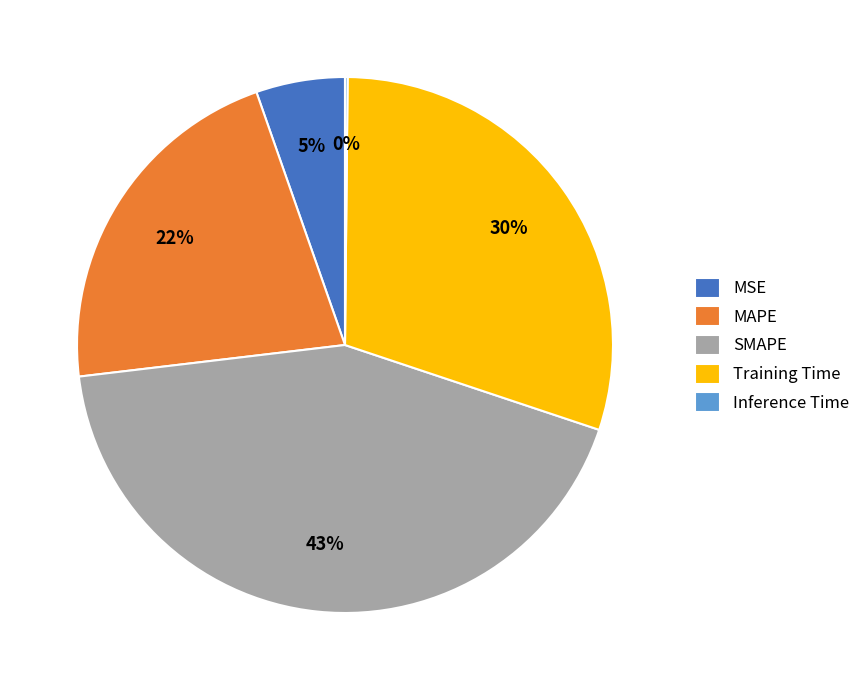

Which has a higher value, MAPE or SMAPE?

SMAPE